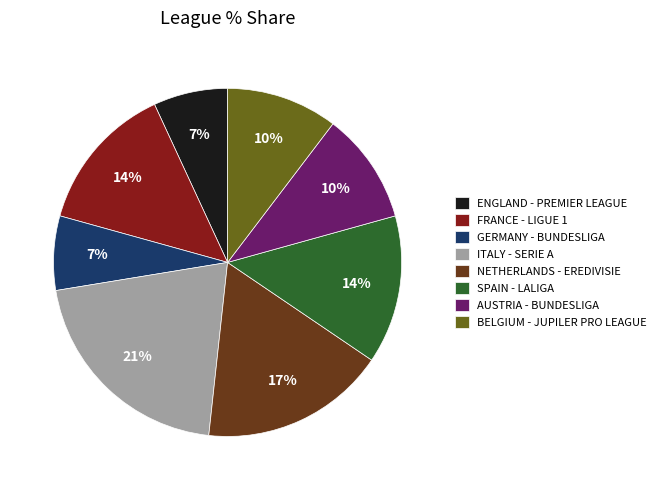

How many segments does this pie chart have?

8